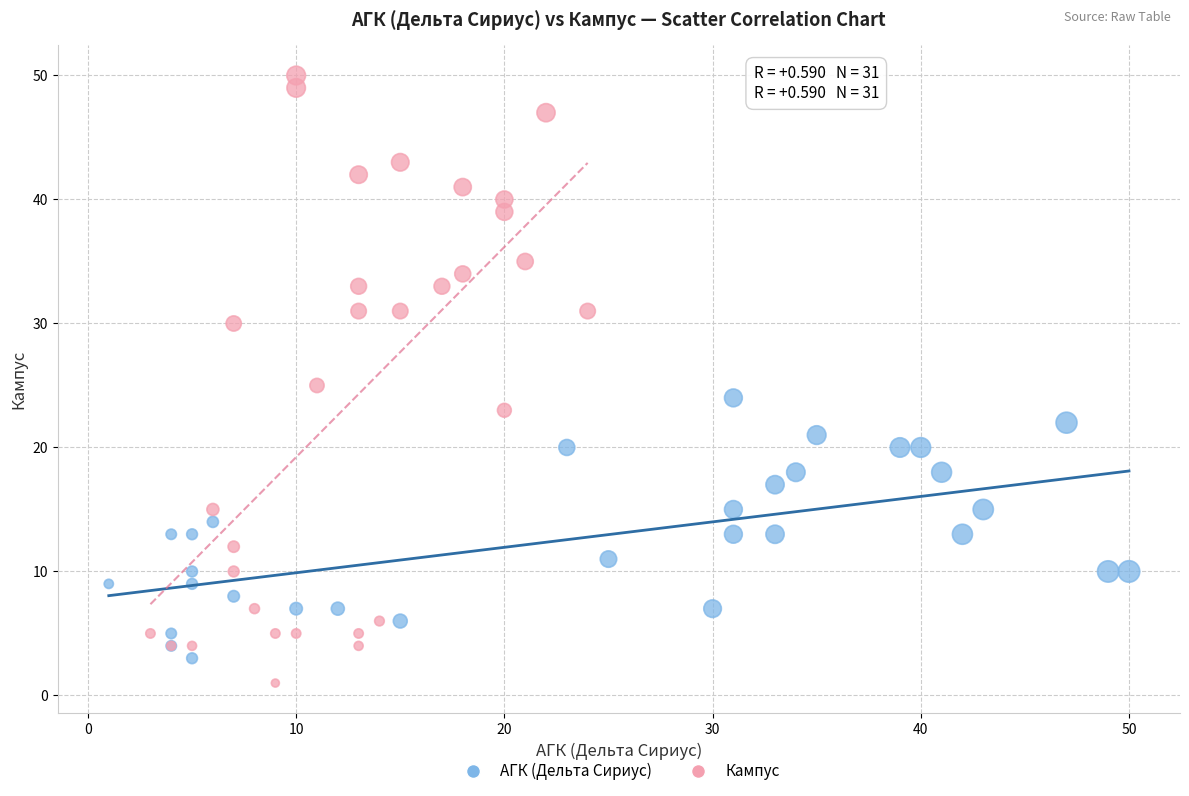

Which series contains the highest Y value?

Кампус